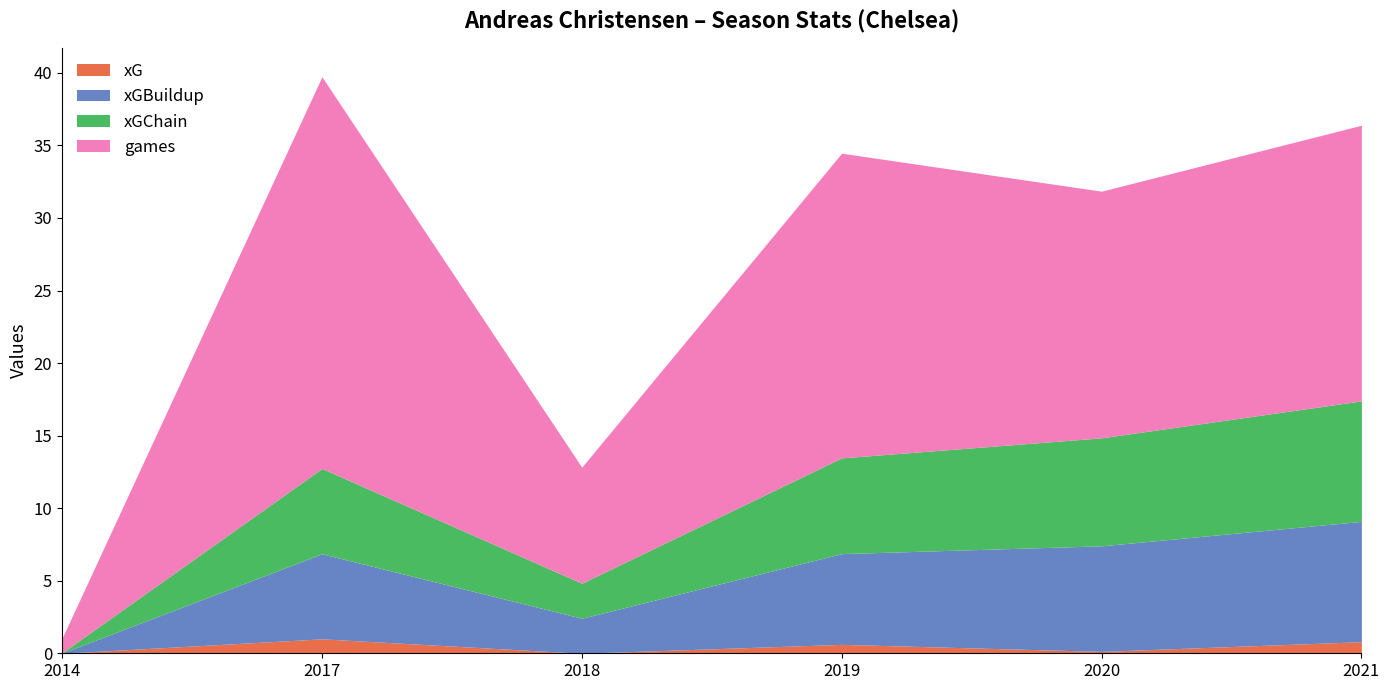

At 2018, list the series in order from largest to smallest.

games, xGBuildup, xGChain, xG